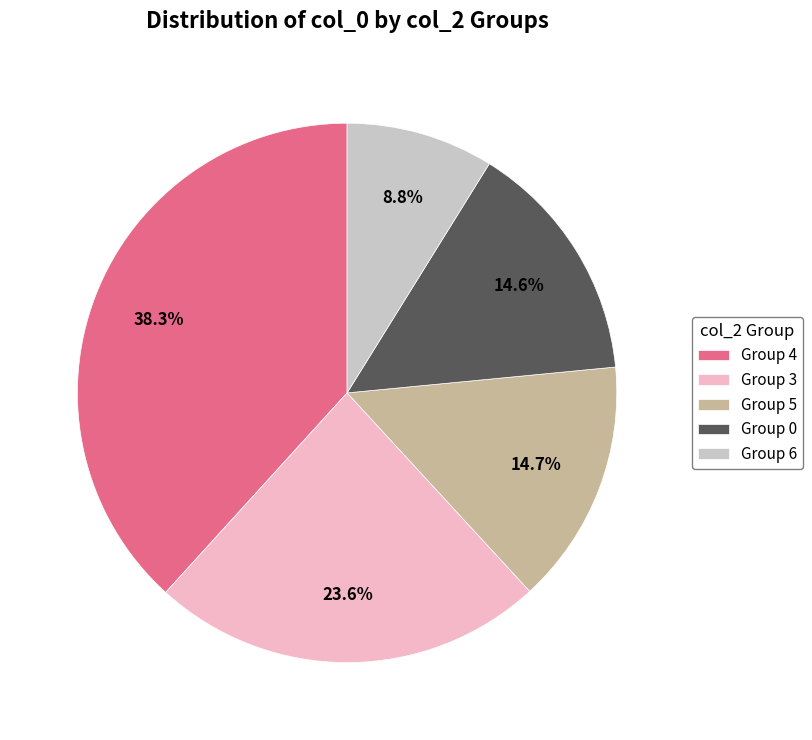

Approximately how many times larger is the value at Group 5 compared to Group 4?

0.4